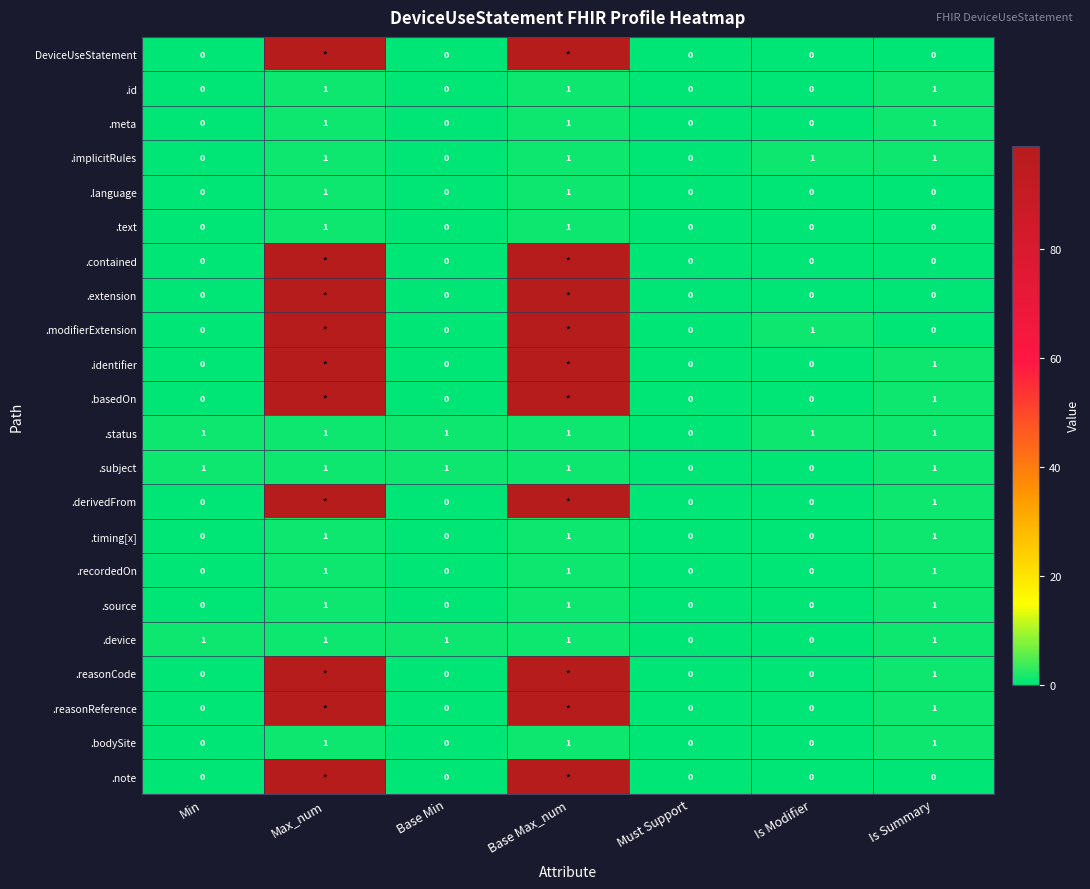

What is the total value across all series at Is Summary?

15